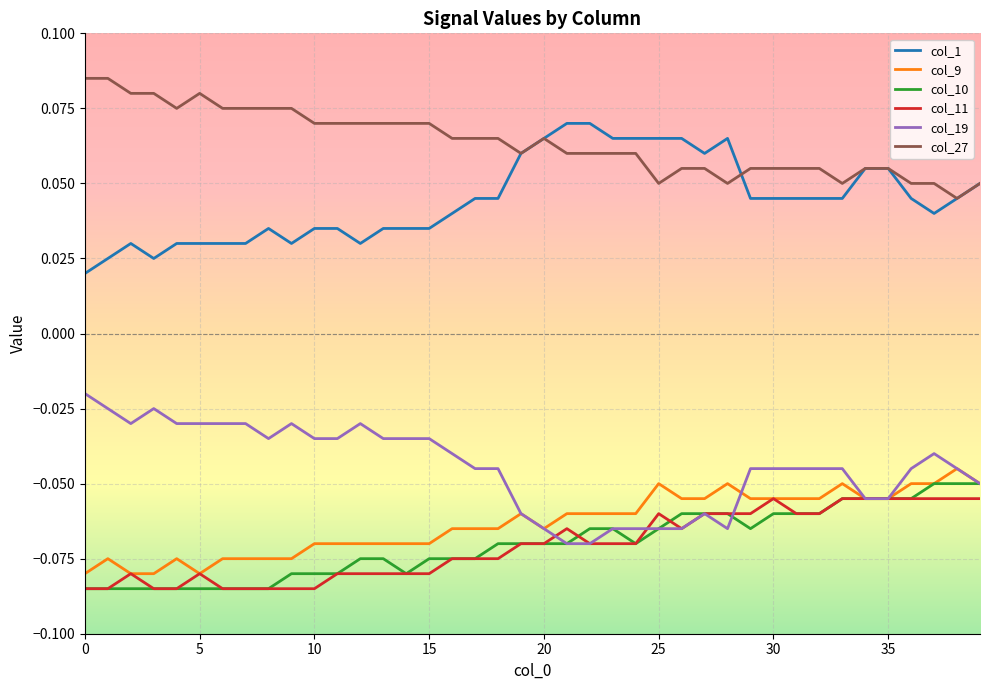

List the series in order of their peak value, highest first.

col_27, col_1, col_19, col_9, col_10, col_11